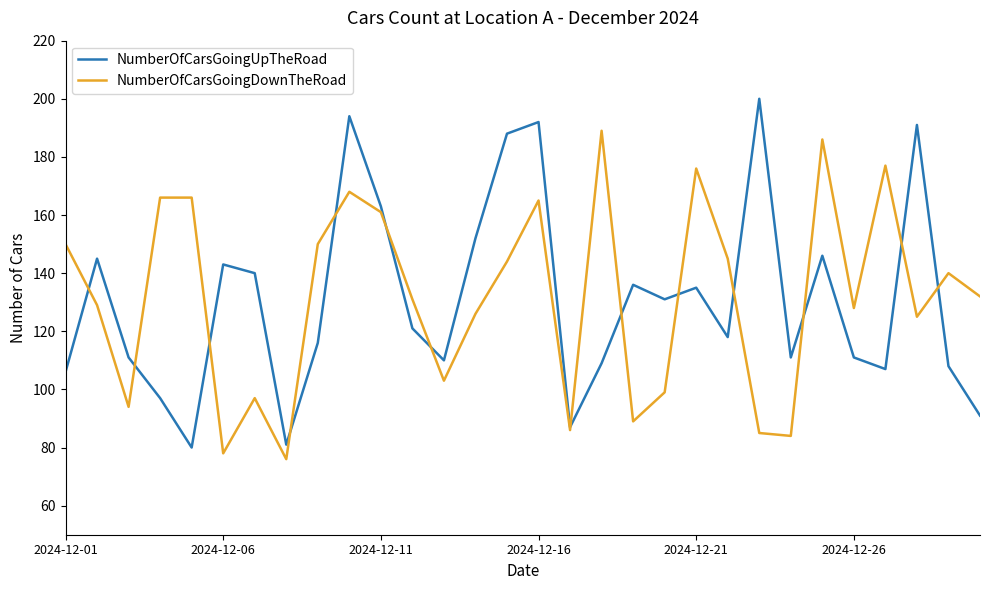

Which series has the widest spread of values?

NumberOfCarsGoingUpTheRoad